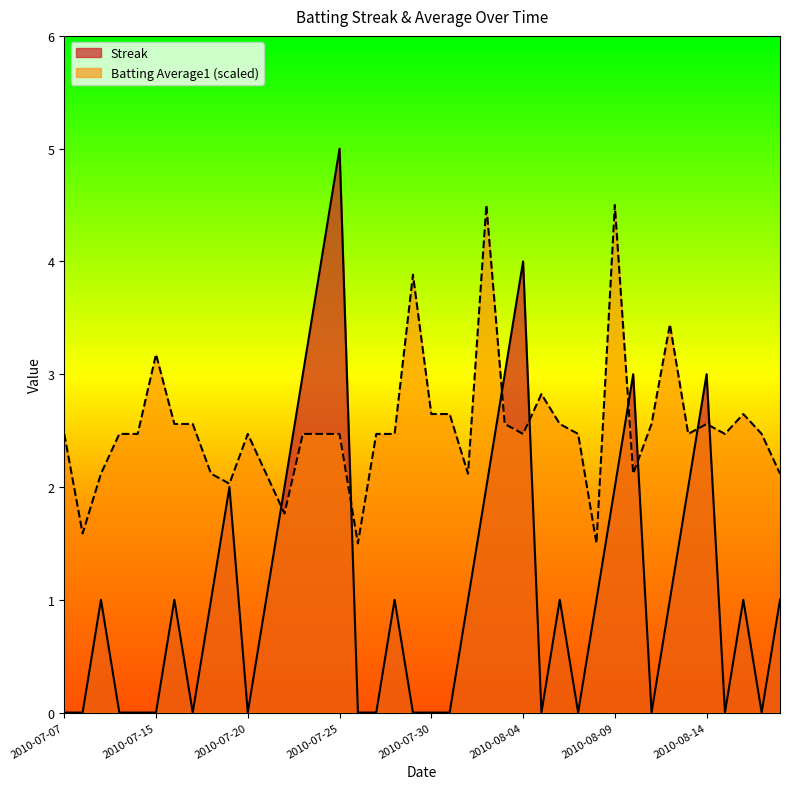

Between which two adjacent categories do Streak and Batting Average1 first intersect?

2010-07-21 and 2010-07-22